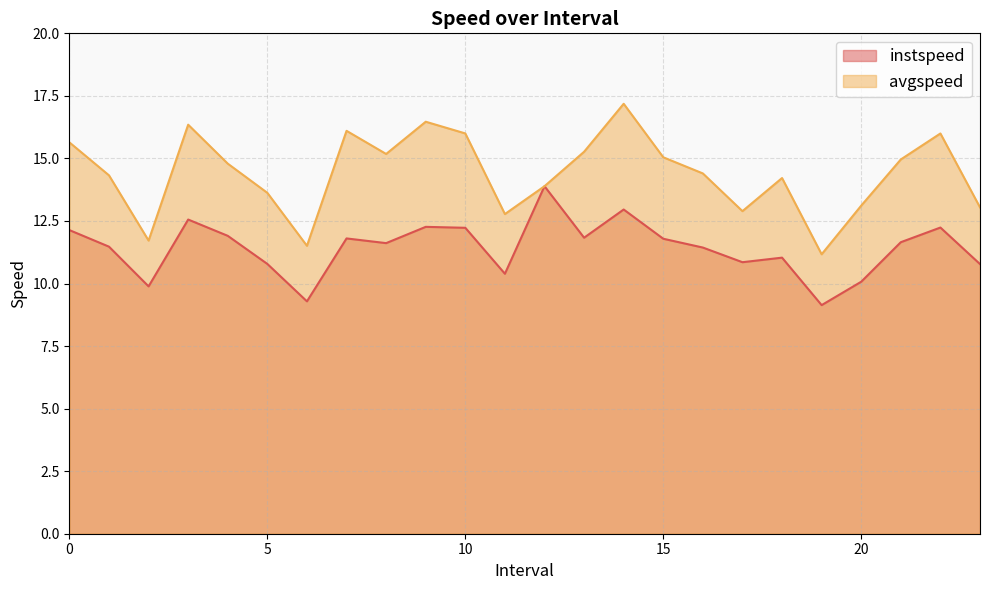

How many lines are shown in the chart?

2